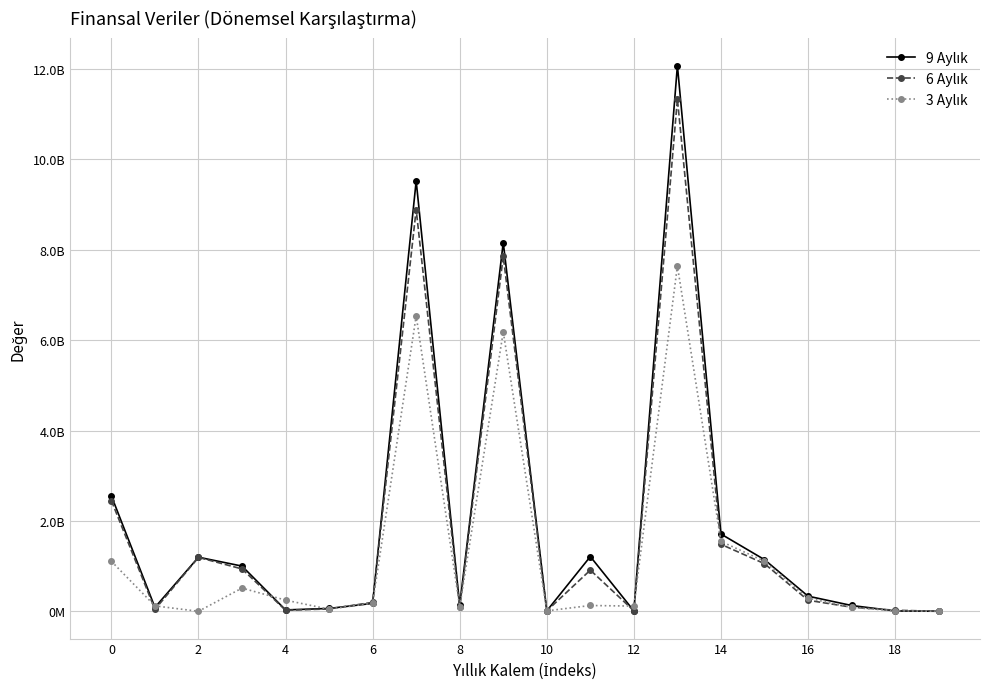

List the series in order of their overall mean, highest first.

9 Aylık, 6 Aylık, 3 Aylık